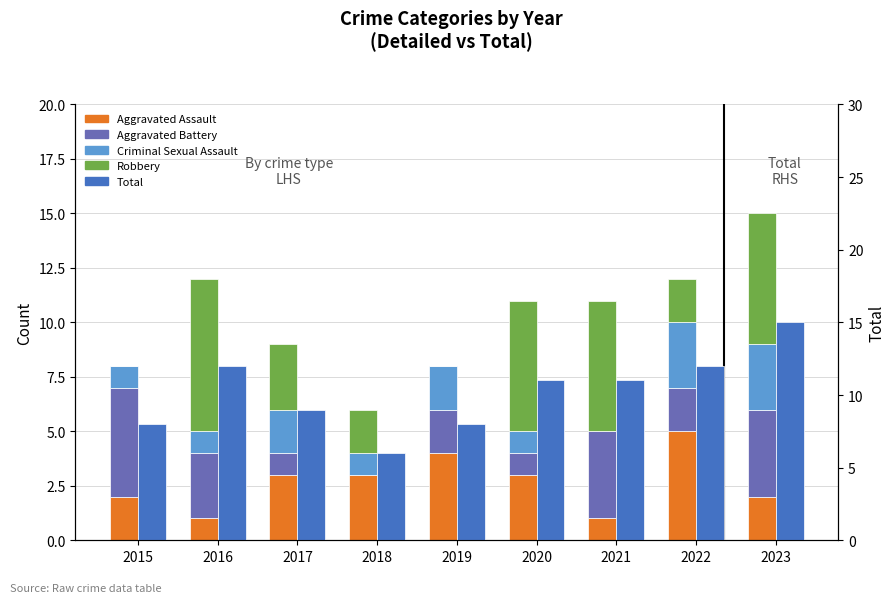

Which category has the highest value in the Total series?

2023